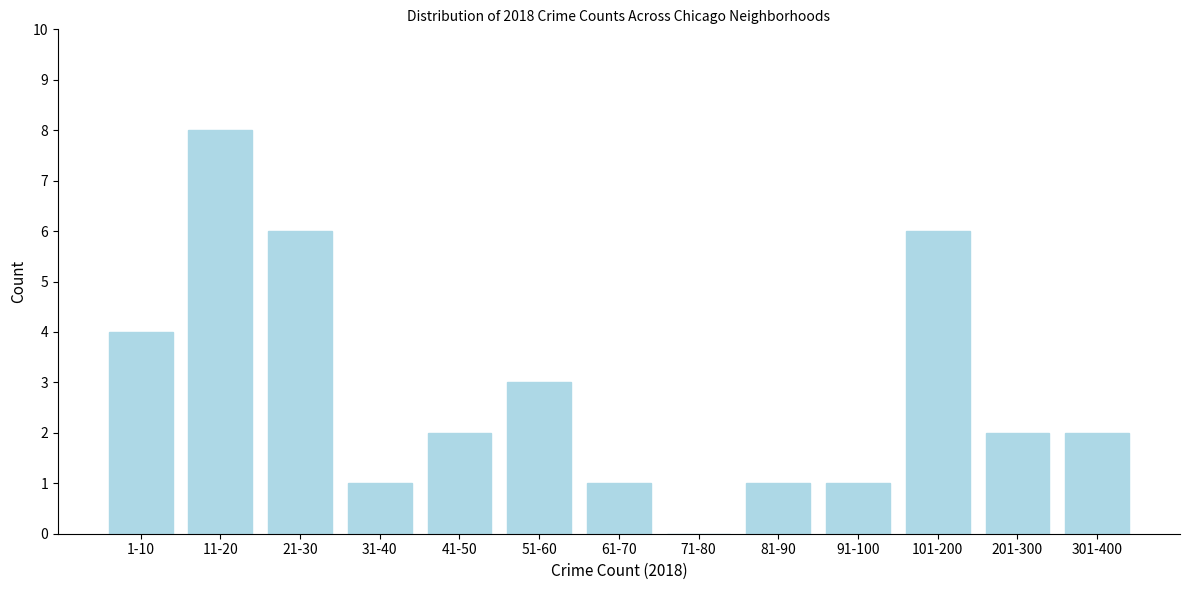

Reading left to right, extract all data points from this chart.

1-10=4	11-20=8	21-30=6	31-40=1	41-50=2	51-60=3	61-70=1	71-80=0	81-90=1	91-100=1	101-200=6	201-300=2	301-400=2